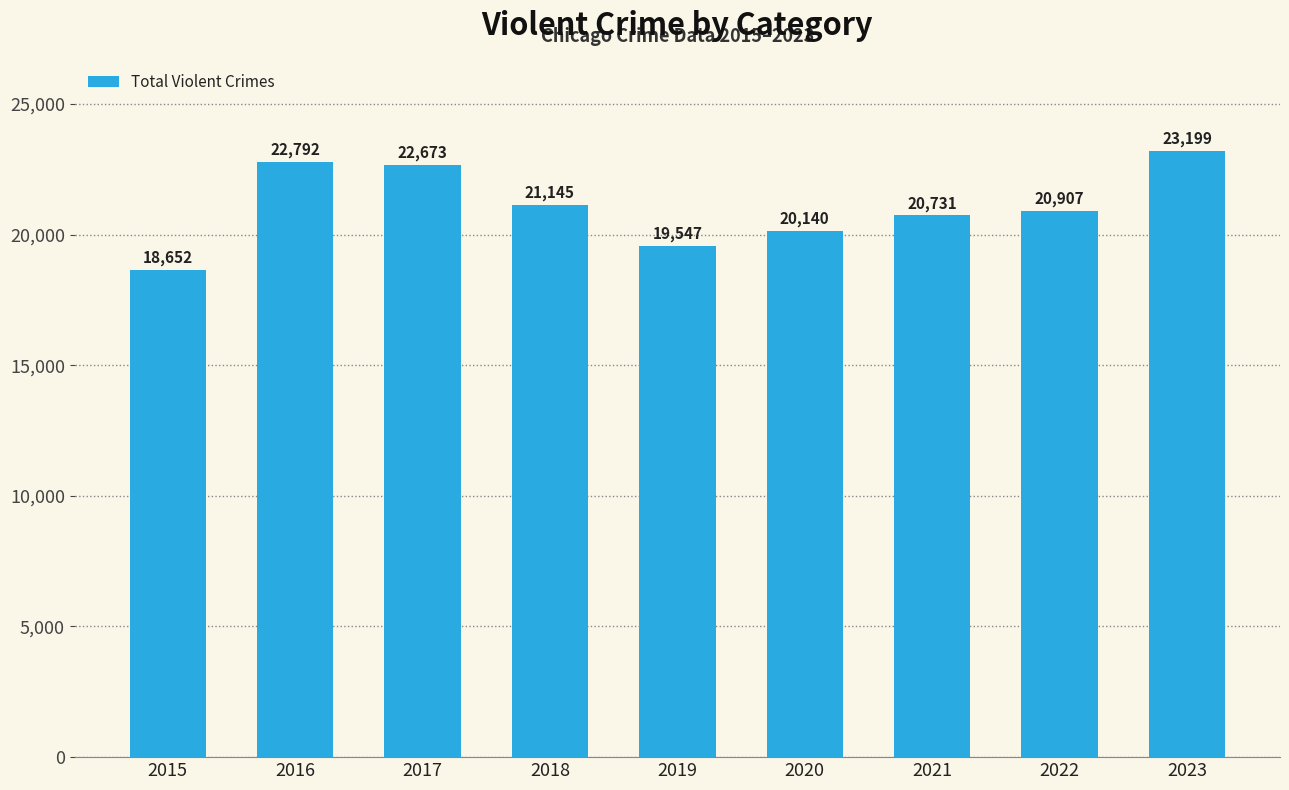

Between 2015 and 2018, which is larger?

2018